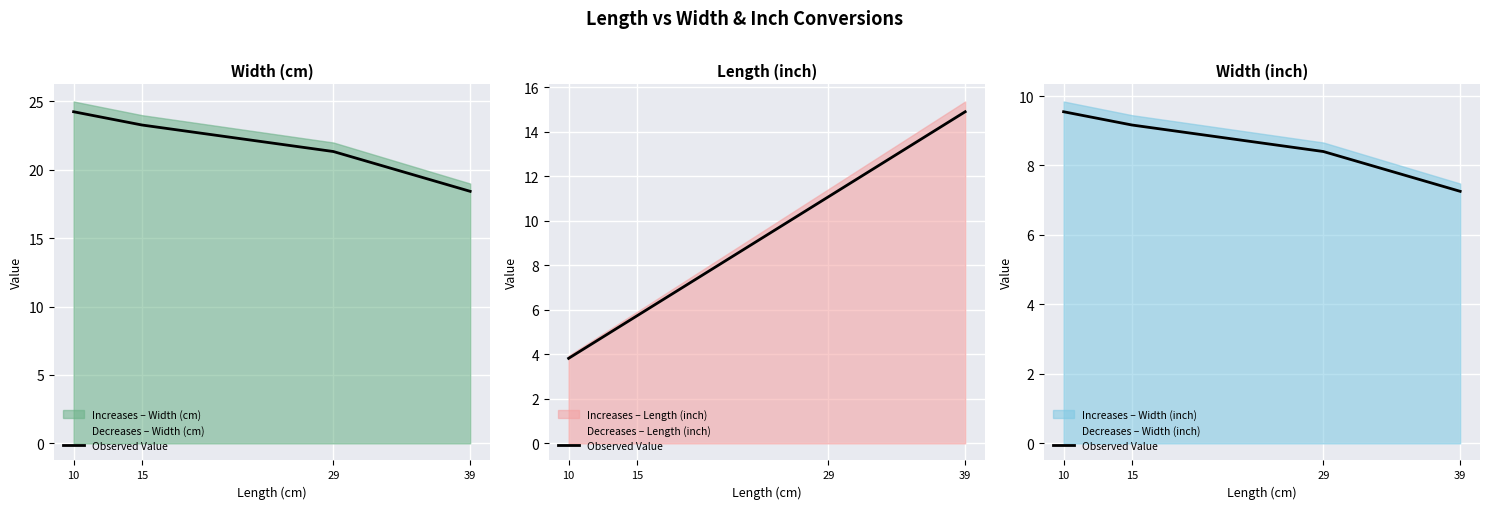

What value does the data have at 10?

9.5